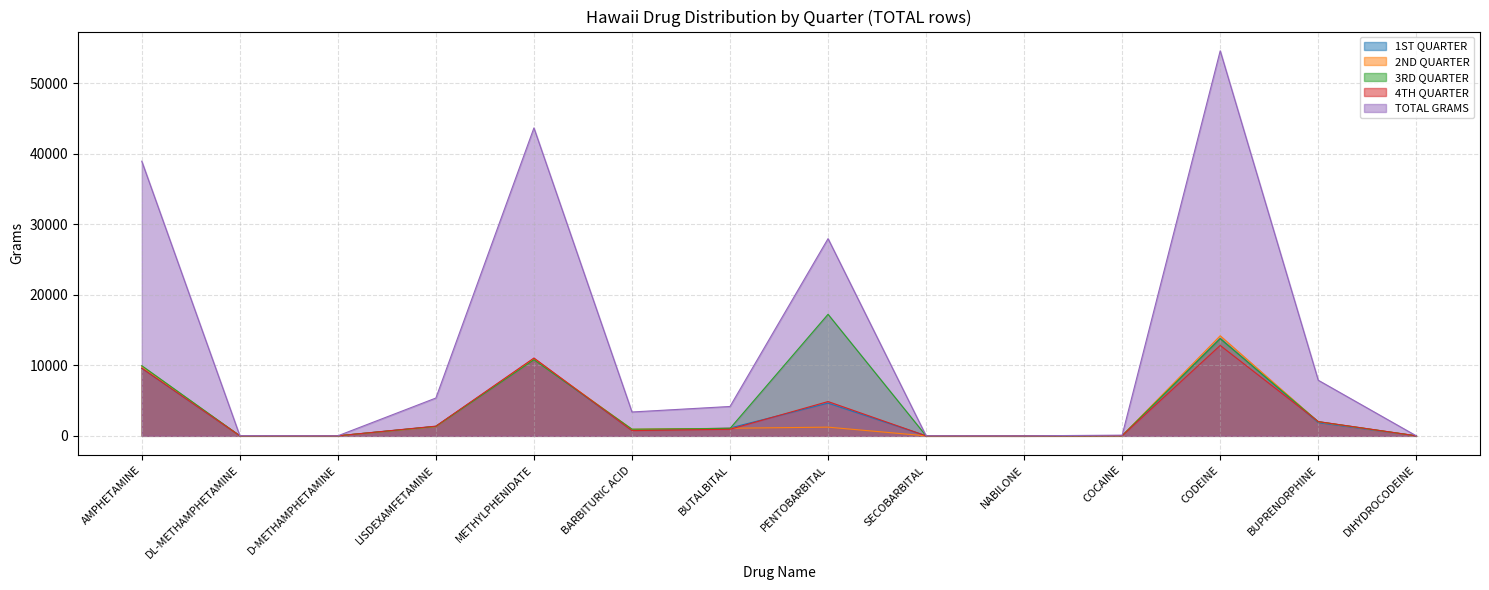

Is the value of 4TH QUARTER at AMPHETAMINE greater than the value of 3RD QUARTER at METHYLPHENIDATE?

No